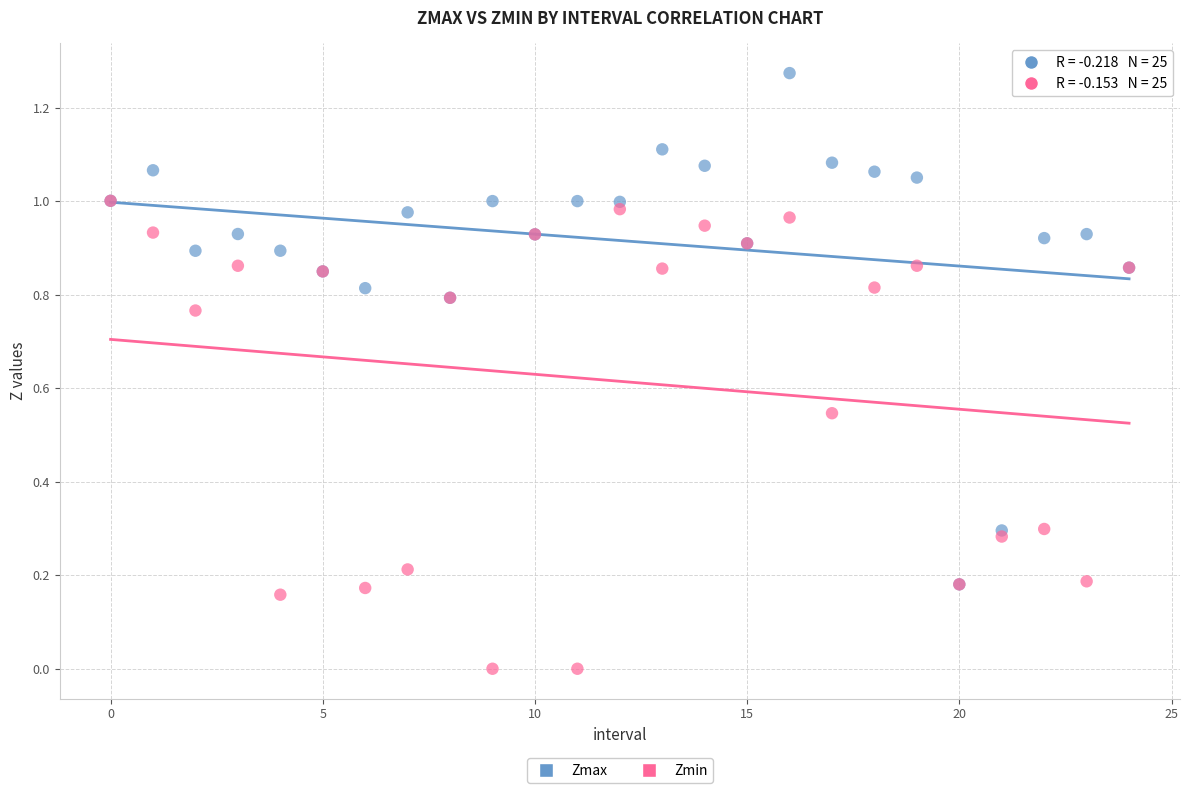

Which series contains the highest Y value?

Zmax